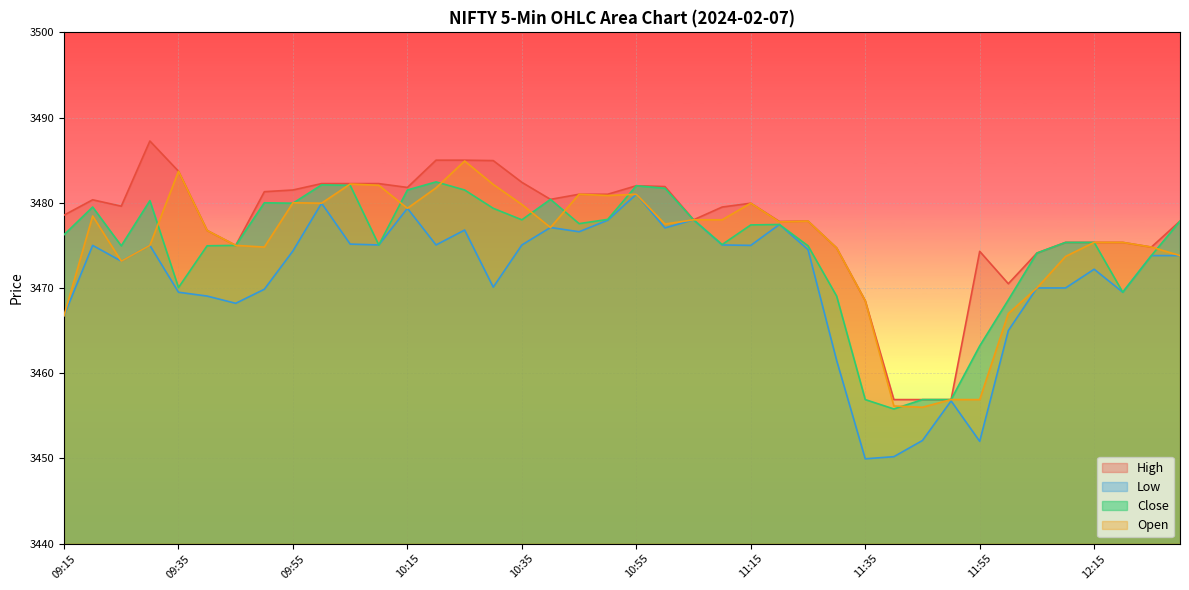

Is it true that Open equals 3477.5 at 11:00?

True